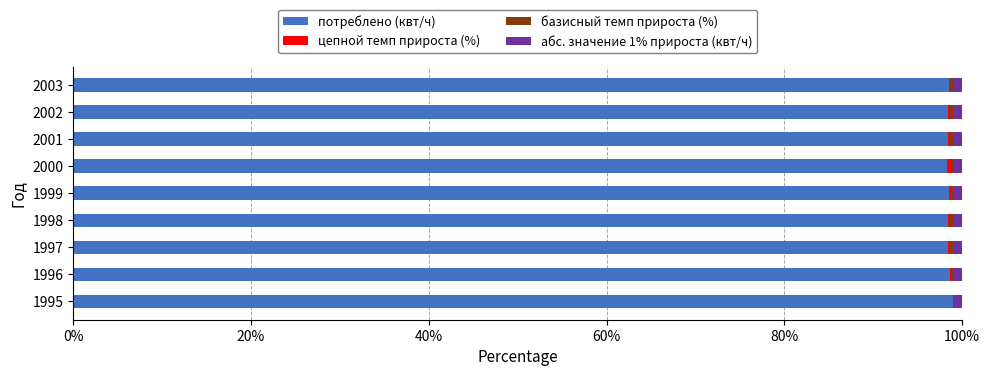

The потреблено (квт/ч) series shows 54.6 at 2003. True or false?

False